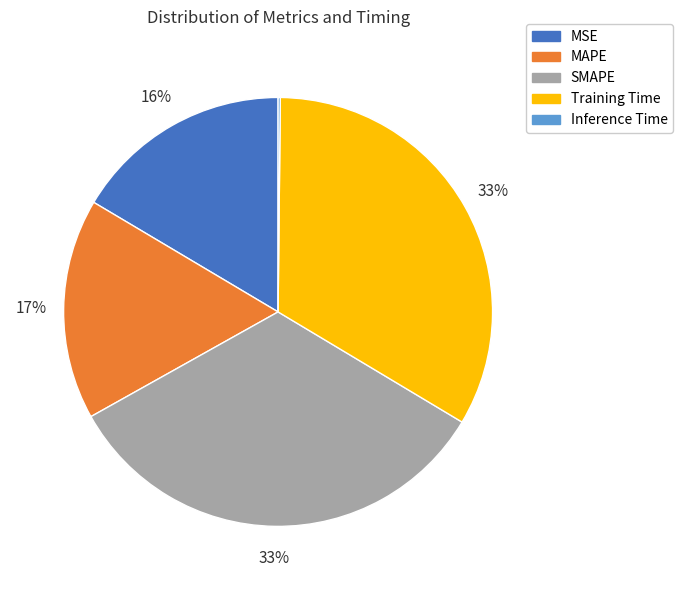

To the nearest percent, what portion does MAPE represent?

17%